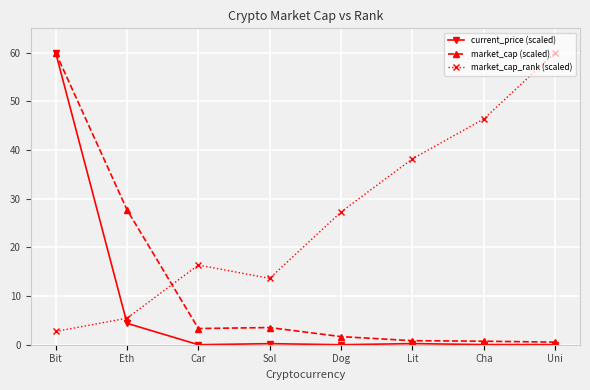

How many intersections are there between current_price (scaled) and market_cap_rank (scaled)?

1